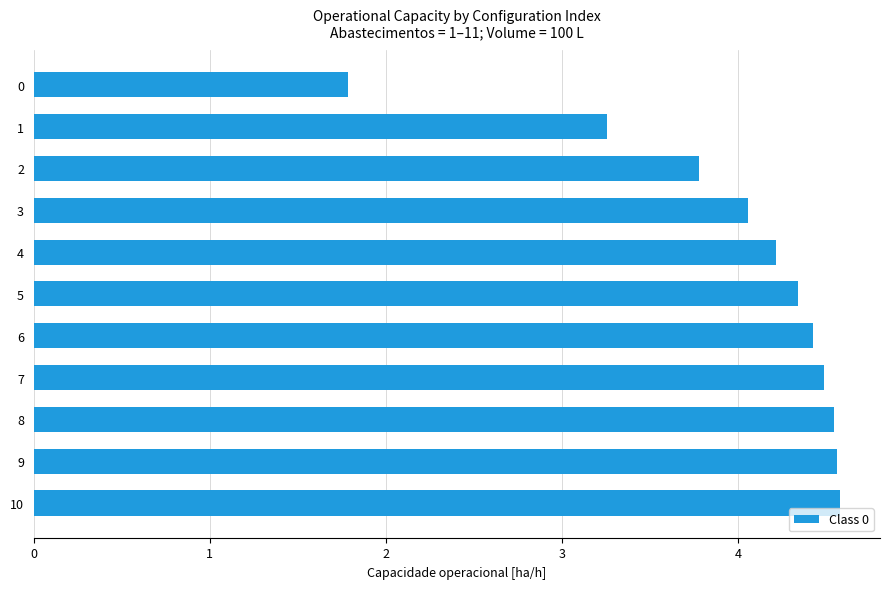

What is the sum of the values at 3 and 7?

8.5